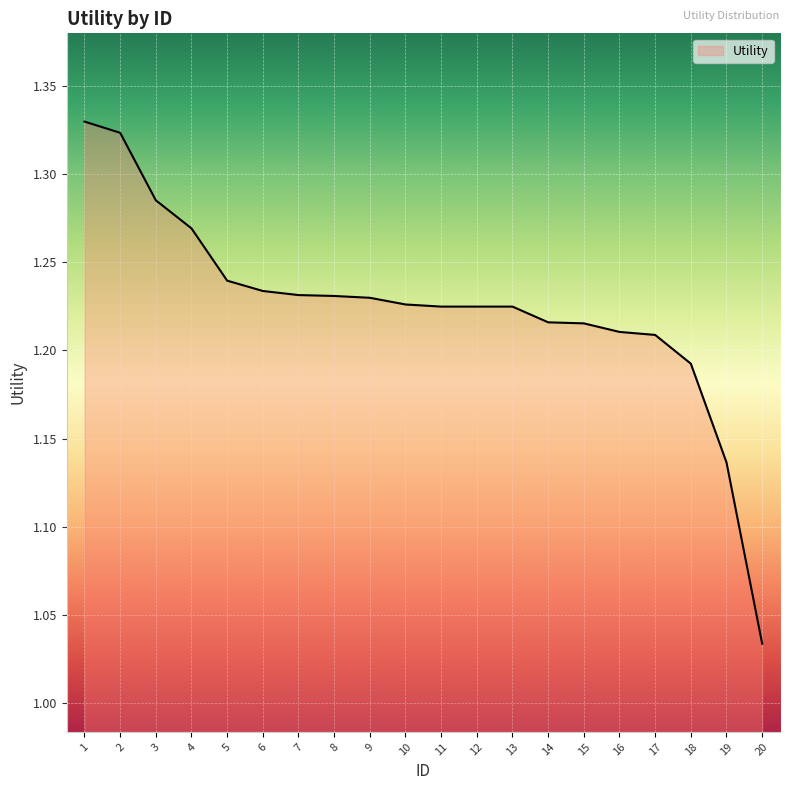

At which label is the value closest to 1?

20